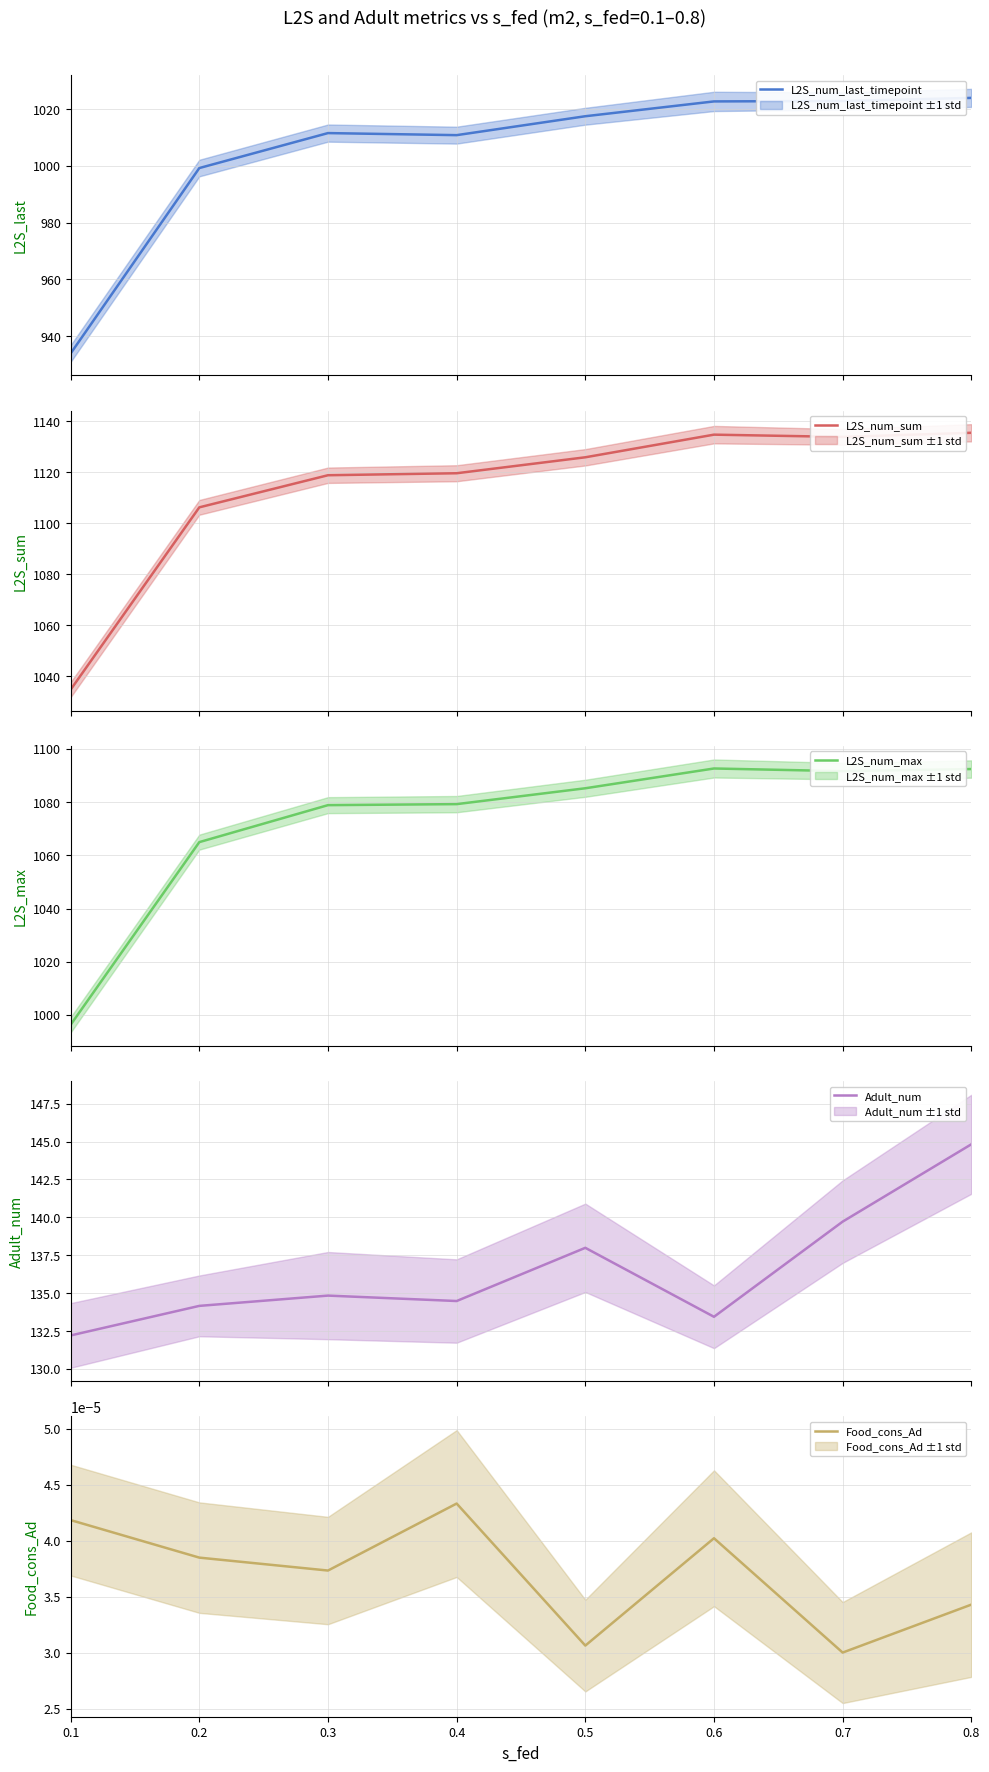

True or false: L2S_num_last_timepoint and L2S_num_max intersect in this chart.

False